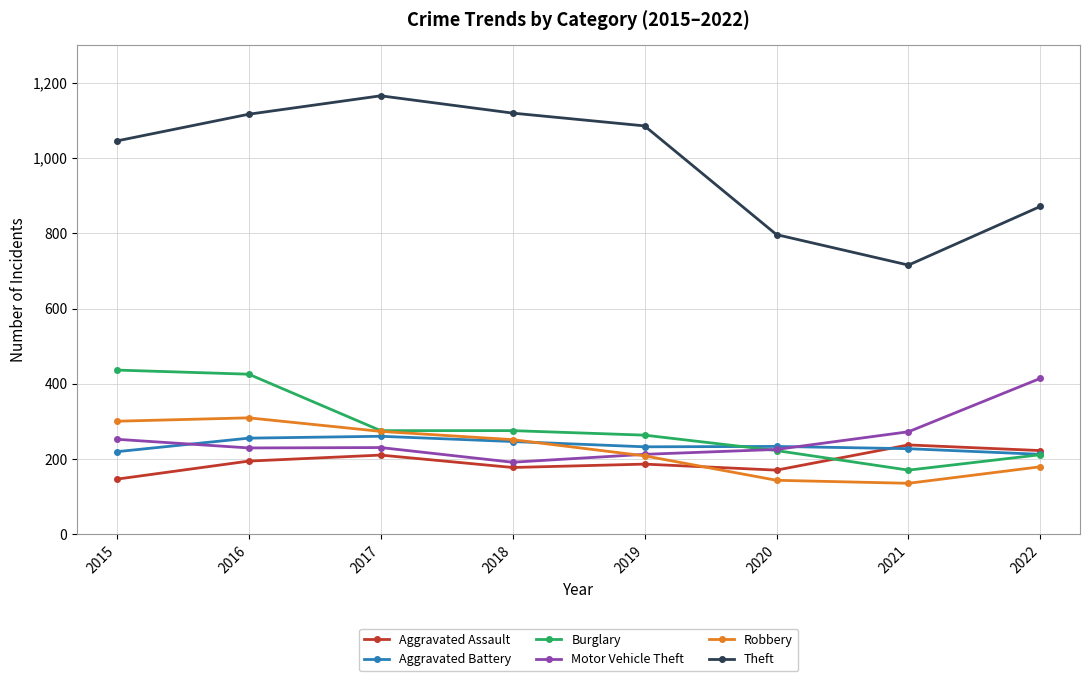

Where does the Aggravated Battery series first go above 234?

2016